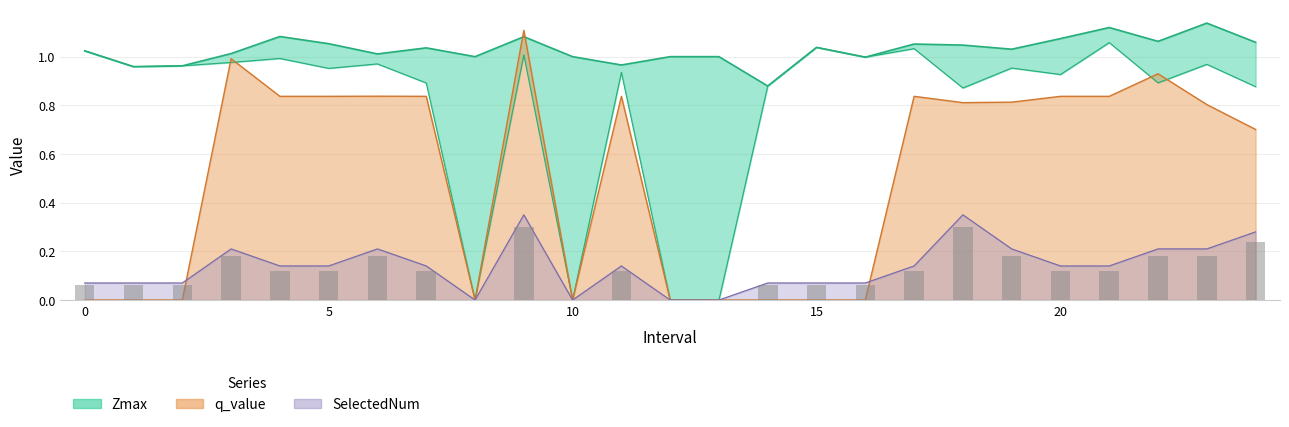

What is the greatest value displayed?

1.1